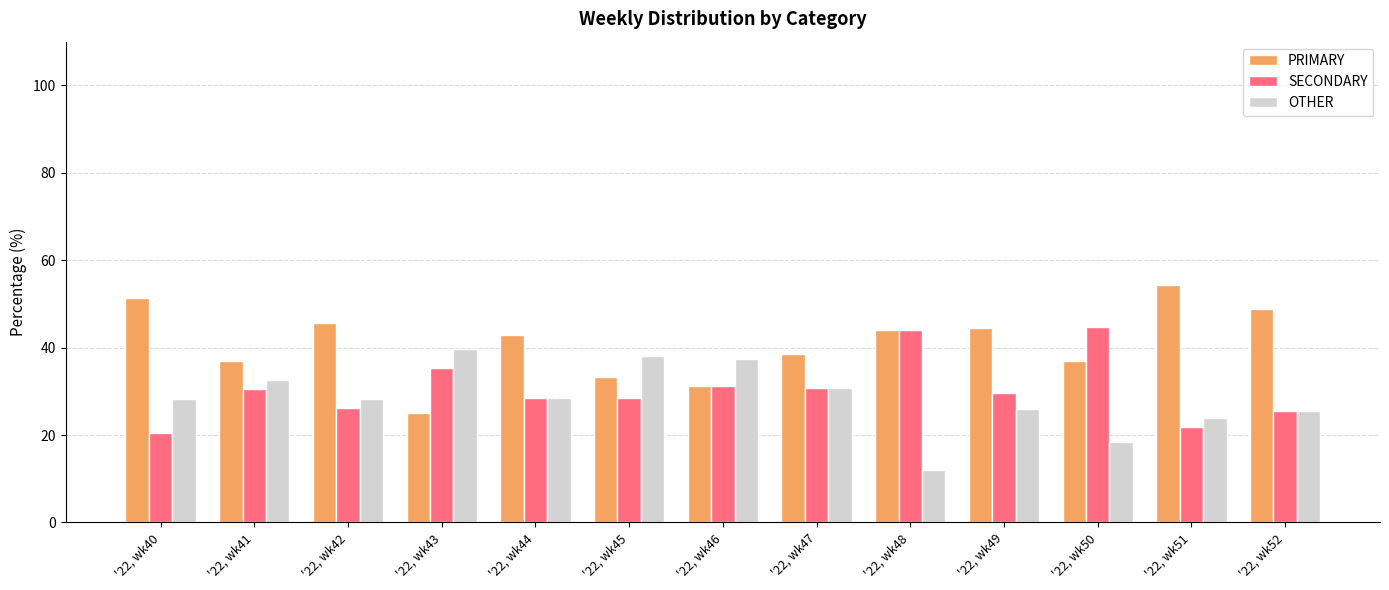

The OTHER series shows 12.0 at '22, wk48. True or false?

True